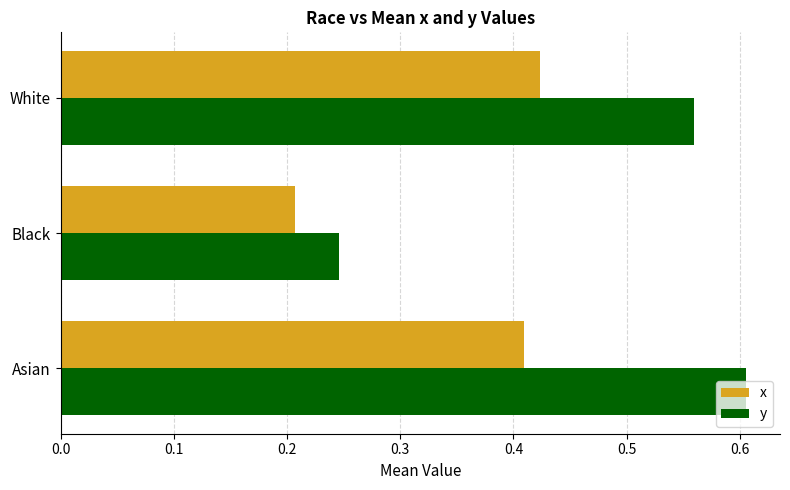

What is the sum of all y values?

1.4